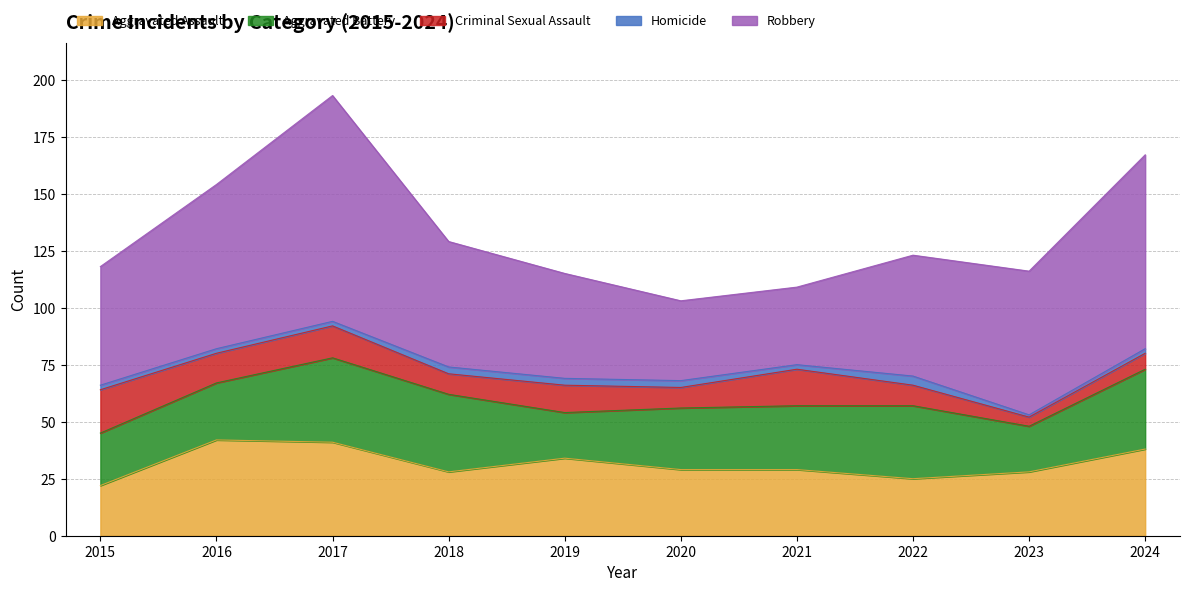

What is the approximate value of Criminal Sexual Assault at 2023?

4